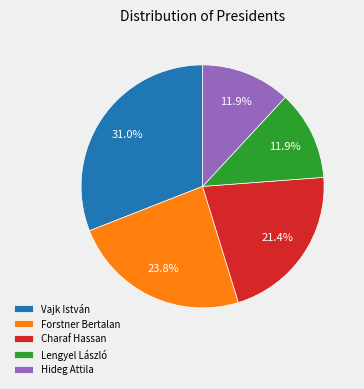

How many segments does this pie chart have?

5